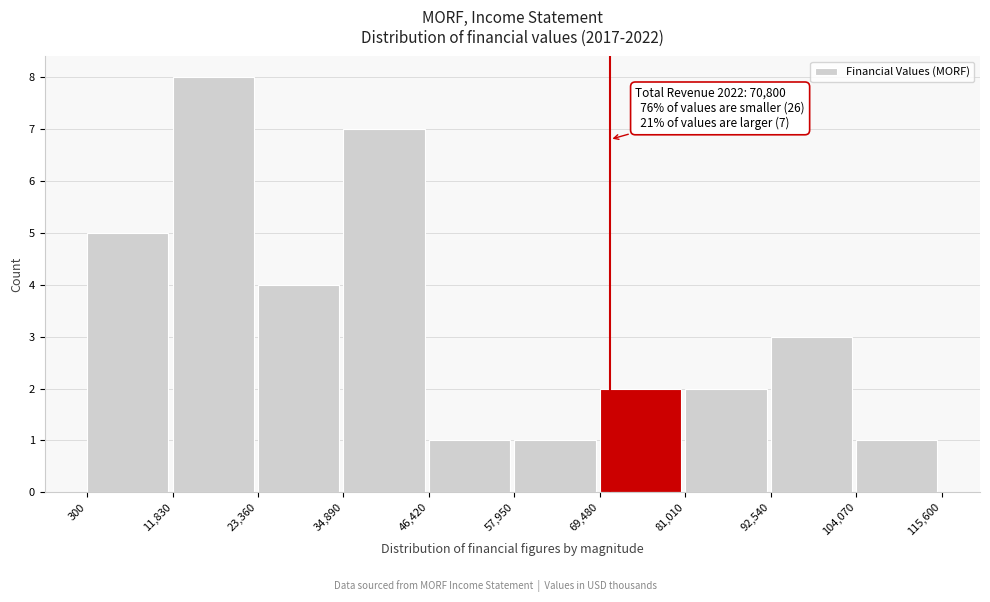

Over which range of the x-axis is the bar tallest?

11,830 to 23,360